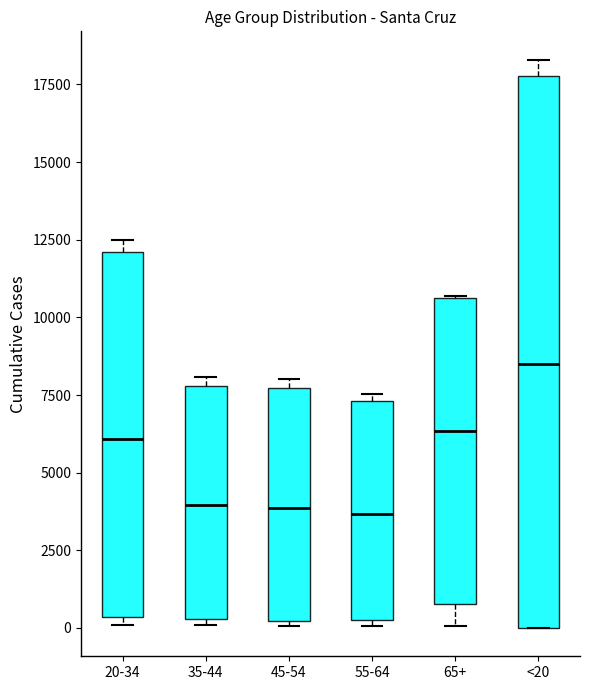

Reading left to right, transcribe this box plot: for each box, give where its median line is, the range the box spans, and where its two whiskers end, as read against the y-axis. The values are not printed on the chart, so give them approximately, as read against the axis.

20-34: median 6000, box 500 to 12000, whiskers 0 to 12500
35-44: median 4000, box 500 to 8000, whiskers 0 to 8000 (just above the box's upper edge)
45-54: median 4000, box 0 to 7500, whiskers 0 (just below the box's lower edge) to 8000
55-64: median 3500, box 0 to 7500, whiskers 0 (just below the box's lower edge) to 7500 (just above the box's upper edge)
65+: median 6500, box 1000 to 10500, whiskers 0 to 10500
<20: median 8500, box 0 to 18000, whiskers 0 to 18500